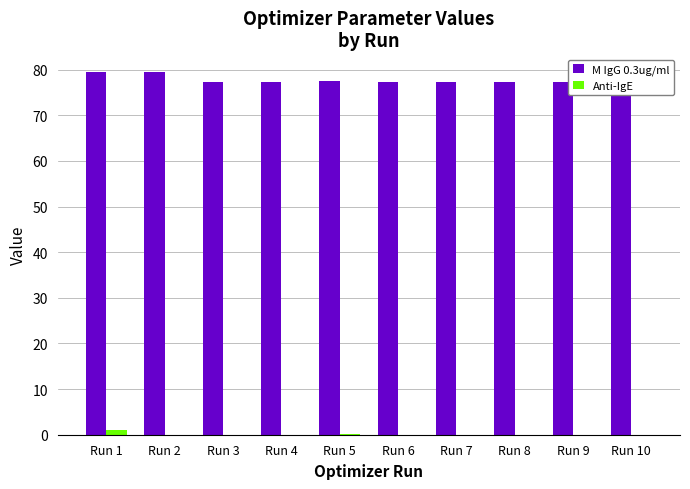

Which series has the largest total across all categories?

M IgG 0.3ug/ml